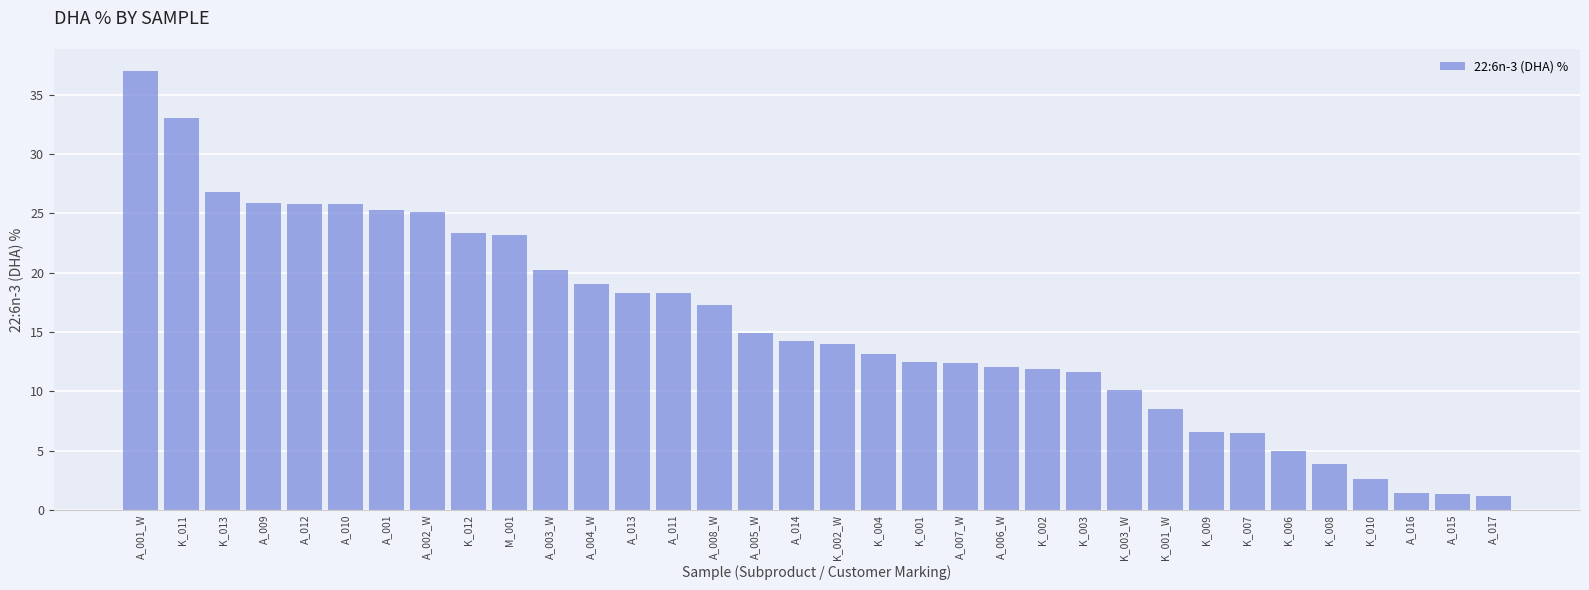

What is the label of the 25th bar from the left?

K_003_W